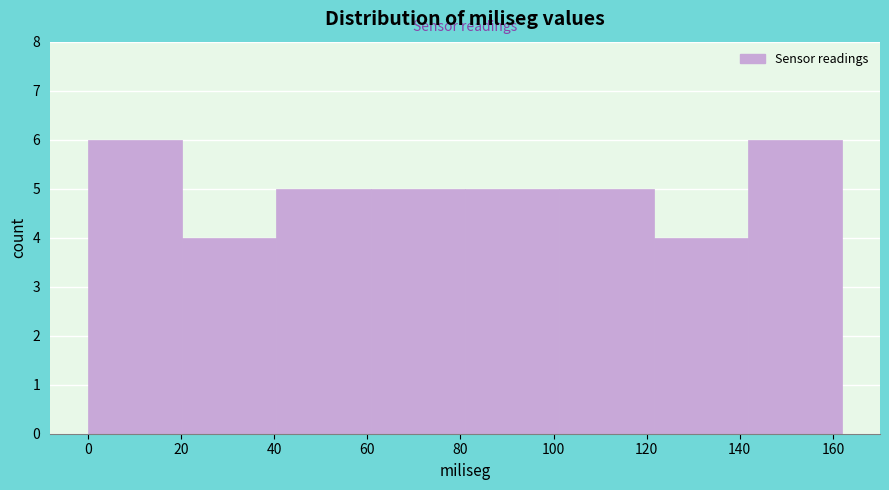

Reading left to right, transcribe this chart: for each bar, give the range it covers on the x-axis and its height. Neither the bar edges nor the heights are printed on the chart, so give them approximately, as read against the axes.

0 to 20: 6
20 to 40: 4
40 to 60: 5
60 to 82: 5
82 to 102: 5
102 to 122: 5
122 to 142: 4
142 to 162: 6